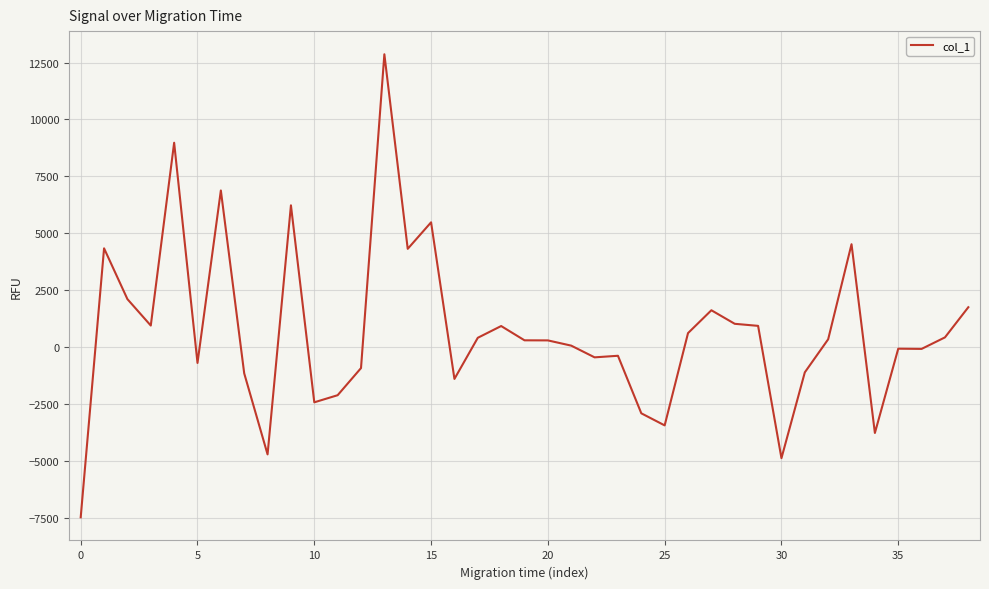

What is the difference between the maximum and minimum values?

20333.7